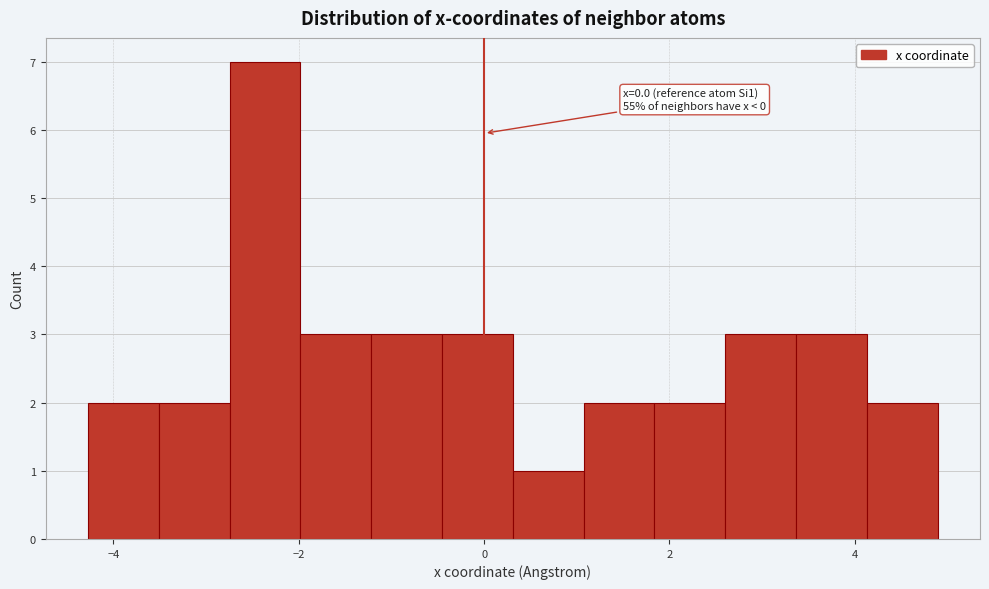

Around what value on the x-axis is the tallest bar? Give the approximate position of its centre, as read against the axis.

-2.4